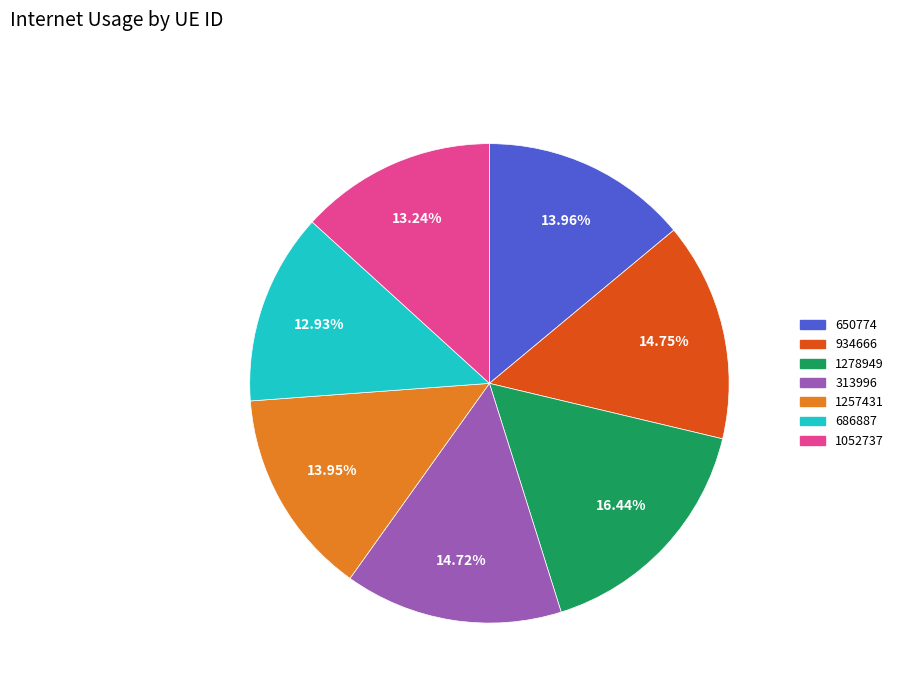

To the nearest percent, what is the average slice percentage?

14%